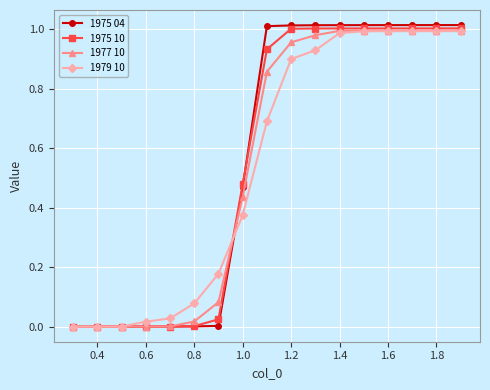

Does the chart display data point markers on the line(s)?

Yes